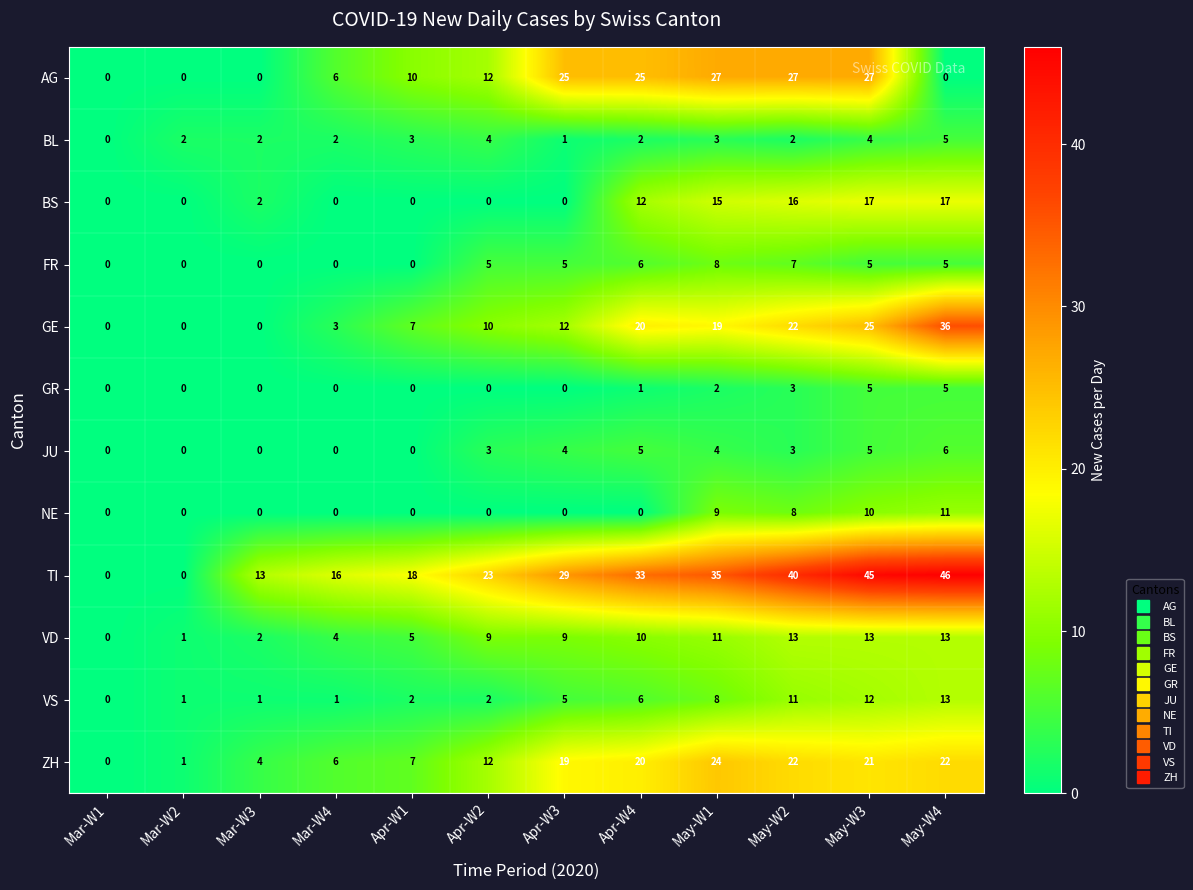

At which label is TI closest to 23?

Apr-W2